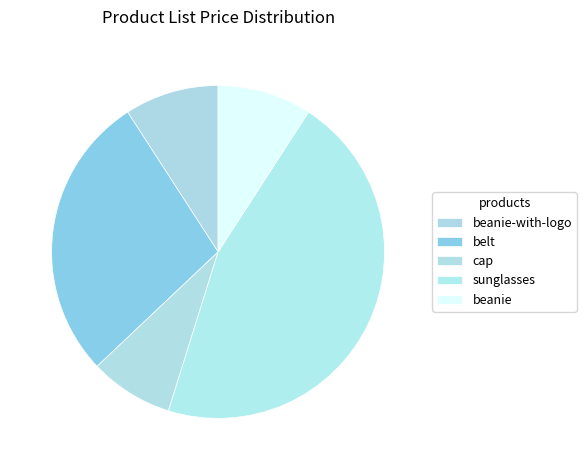

What is the smallest slice in the pie chart?

cap